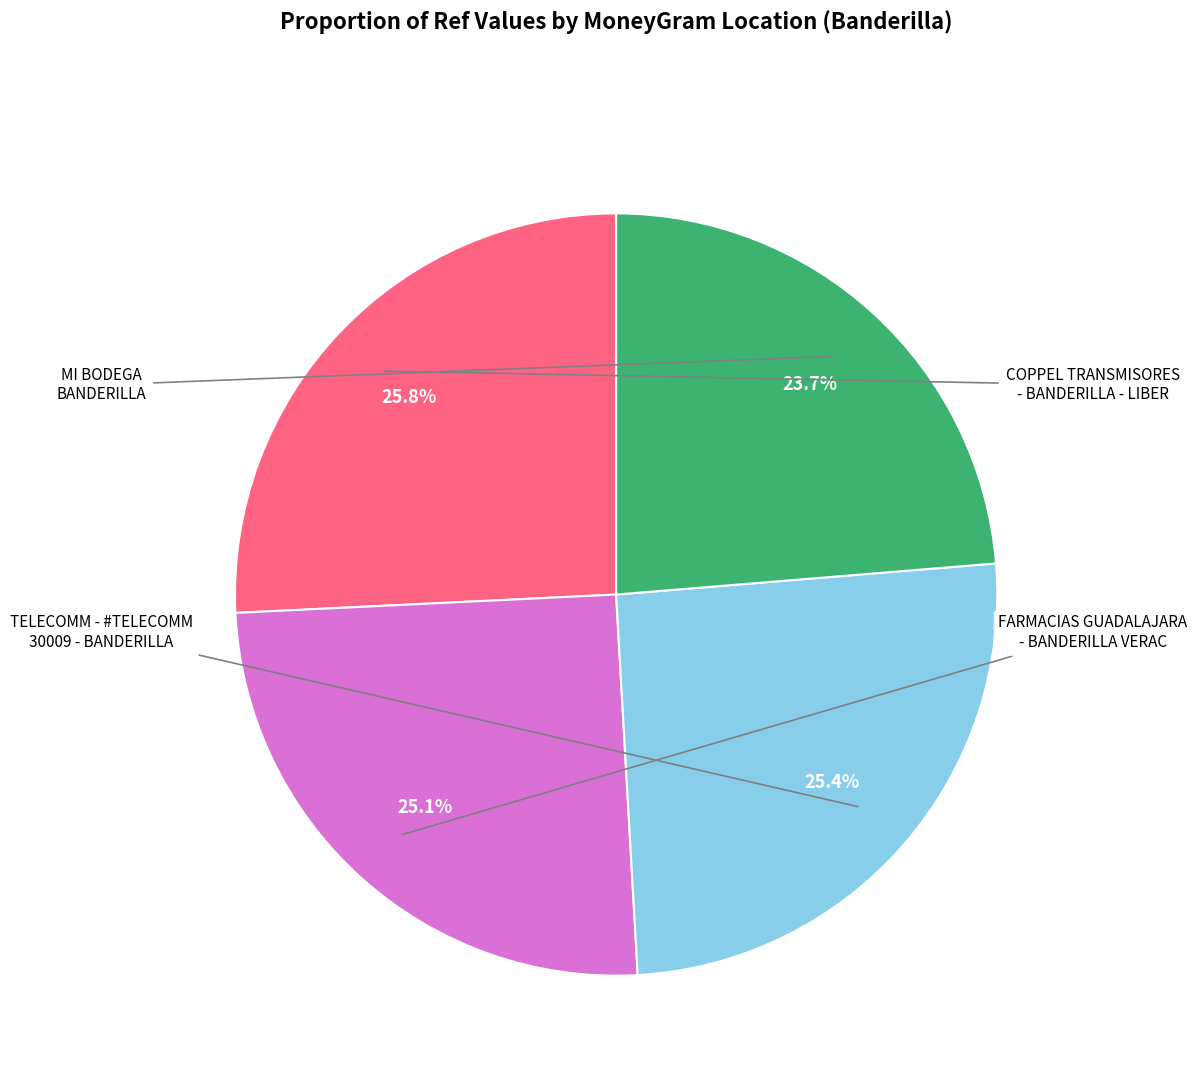

Does any single category account for the majority?

No